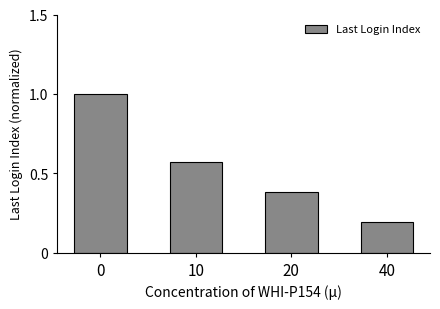

How many values are between 0 and 1?

4